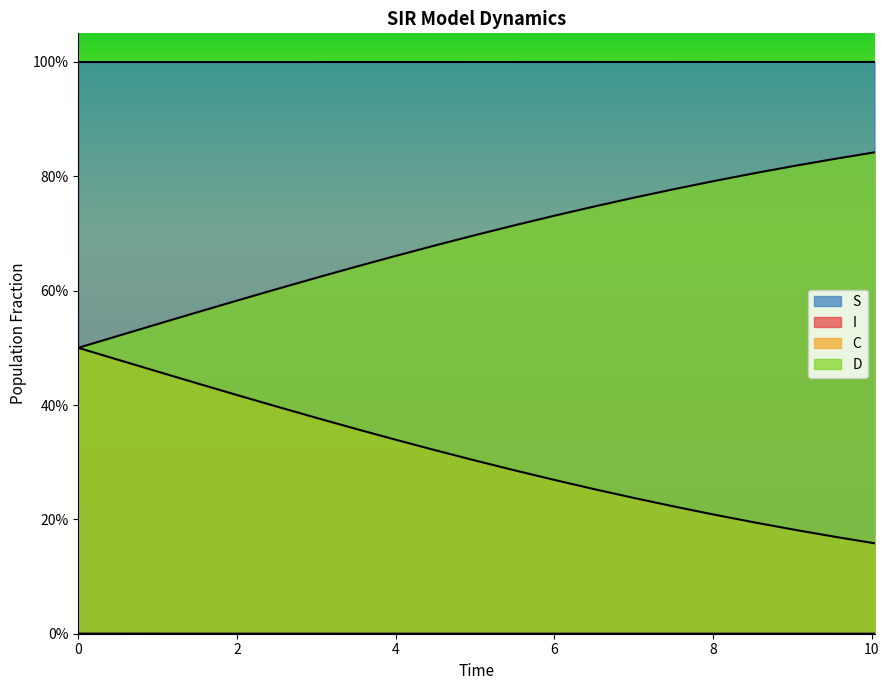

Reading right to left, extract all data points from this chart.

S: 1.0	1.0	1.0	1.0	1.0	1.0	1.0	1.0	1.0	1.0	1.0	1.0	1.0	1.0	1.0	1.0	1.0	1.0	1.0	1.0	1.0
I: 0.0	0.0	0.0	0.0	0.0	0.0	0.0	0.0	0.0	0.0	0.0	0.0	0.0	0.0	0.0	0.0	0.0	0.0	0.0	0.0	0.0
C: 0.2	0.2	0.2	0.2	0.2	0.2	0.2	0.3	0.3	0.3	0.3	0.3	0.3	0.4	0.4	0.4	0.4	0.4	0.5	0.5	0.5
D: 0.8	0.8	0.8	0.8	0.8	0.8	0.8	0.7	0.7	0.7	0.7	0.7	0.7	0.6	0.6	0.6	0.6	0.6	0.5	0.5	0.5